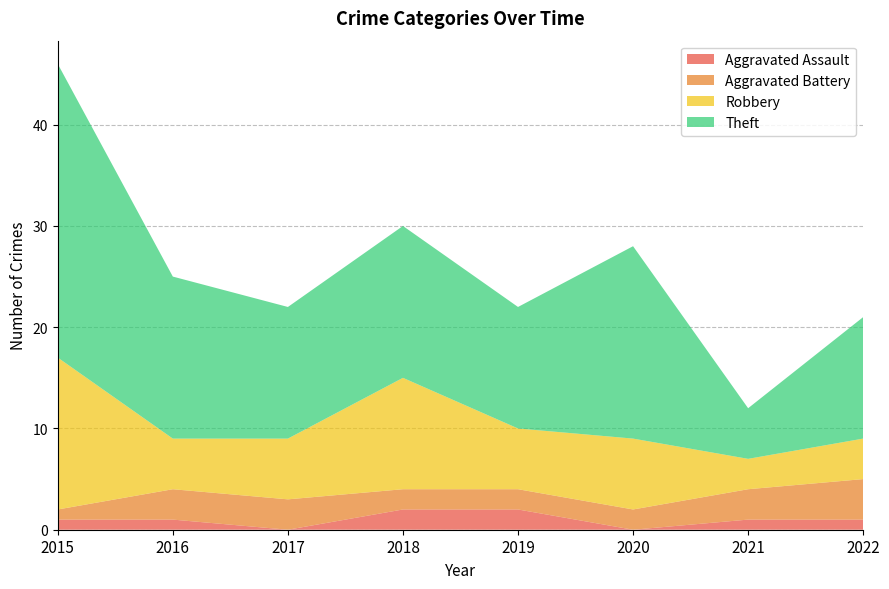

Reading left to right, extract all data points from this chart.

Aggravated Assault: 1	1	0	2	2	0	1	1
Aggravated Battery: 1	3	3	2	2	2	3	4
Robbery: 15	5	6	11	6	7	3	4
Theft: 29	16	13	15	12	19	5	12